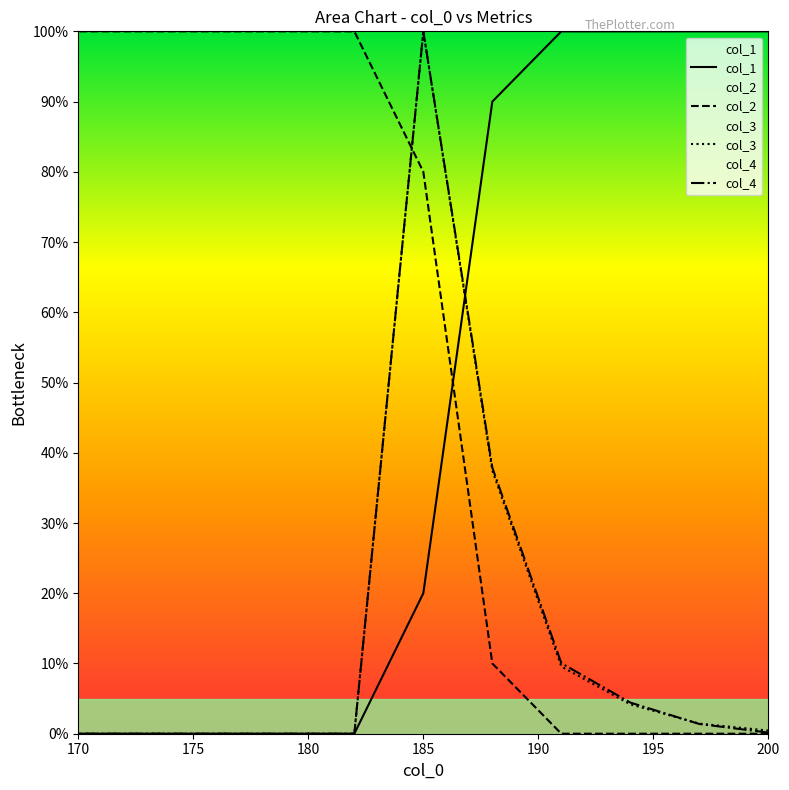

How many distinct data groups are displayed?

4